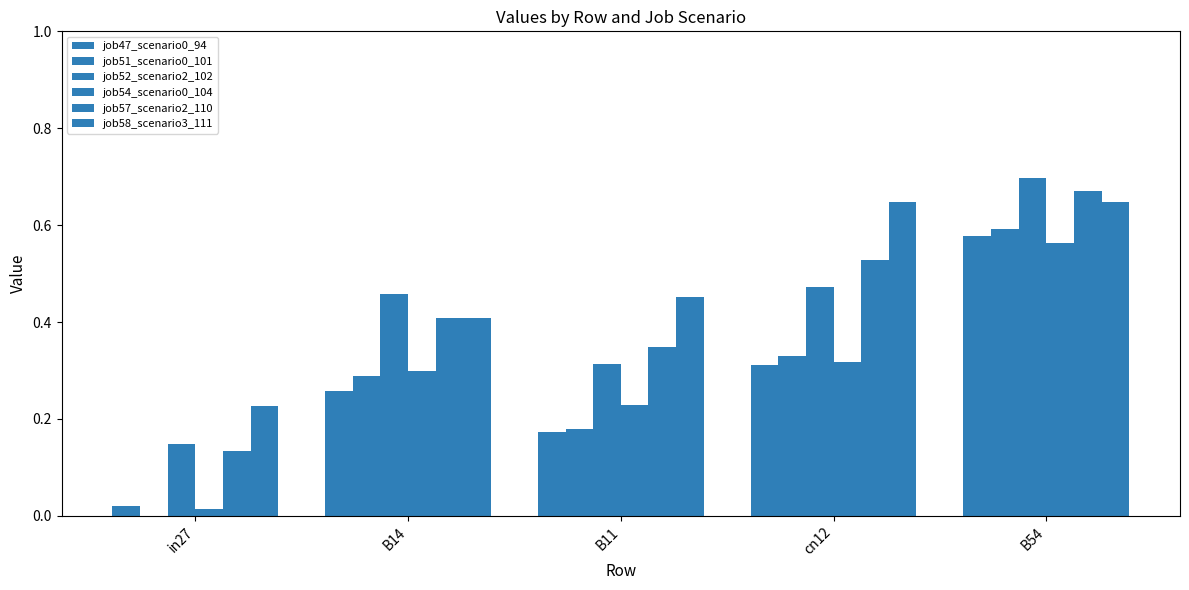

The value of job47_scenario0_94 at B54 is 0.6. True or false?

True